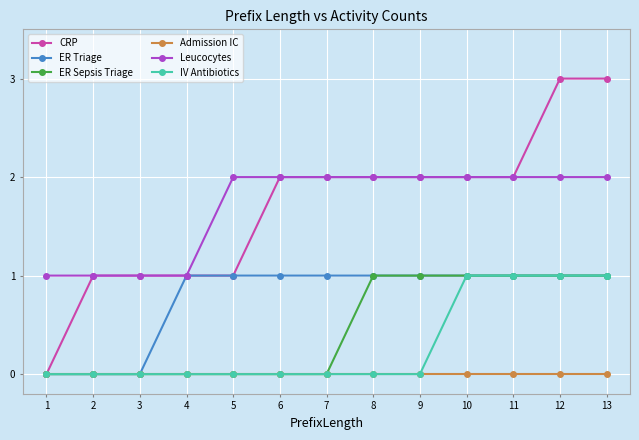

True or false: Leucocytes and ER Sepsis Triage intersect in this chart.

False